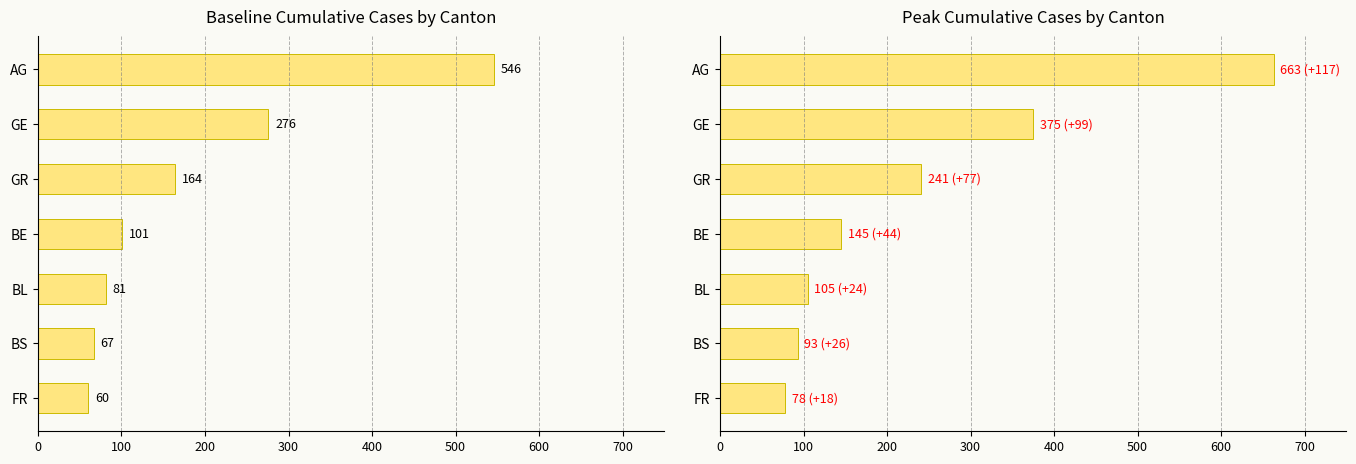

What is the value of the 4th bar from the left?

145